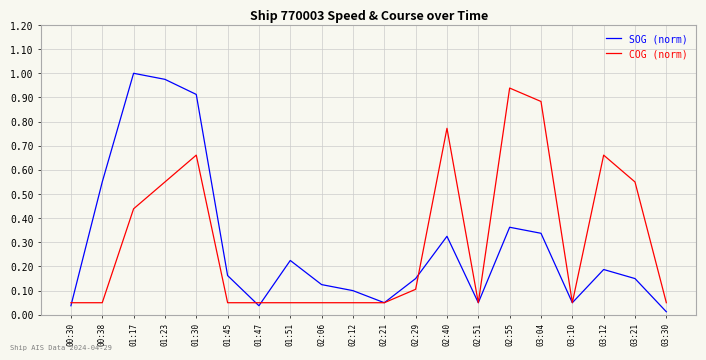

At which category is the sum across all series the highest?

01:30